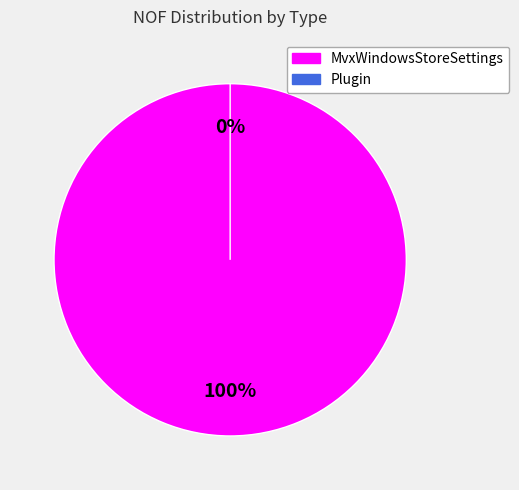

Is there a majority slice in this chart?

Yes